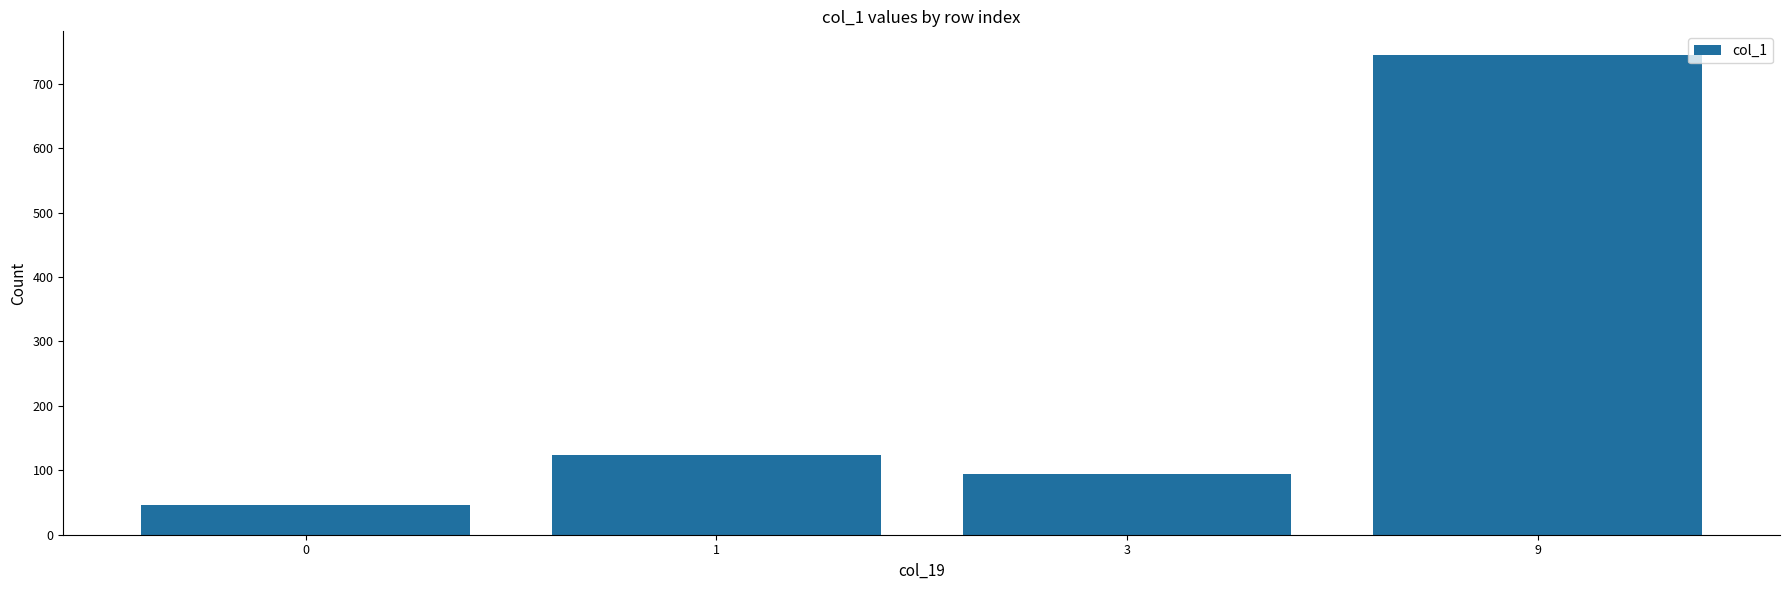

What is the average value?

252